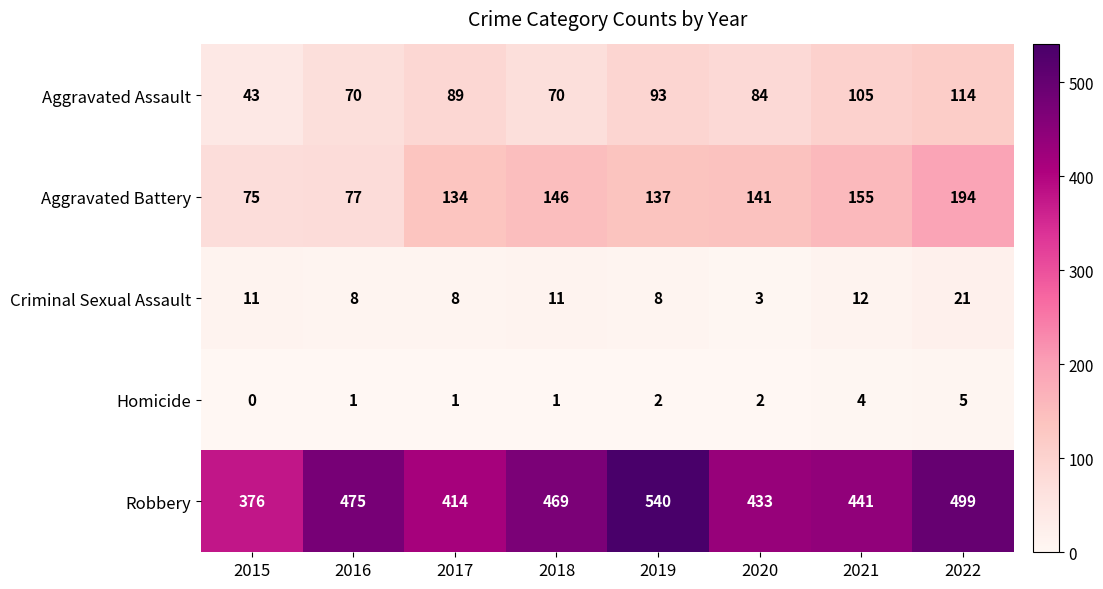

What is the maximum value for Aggravated Battery?

194